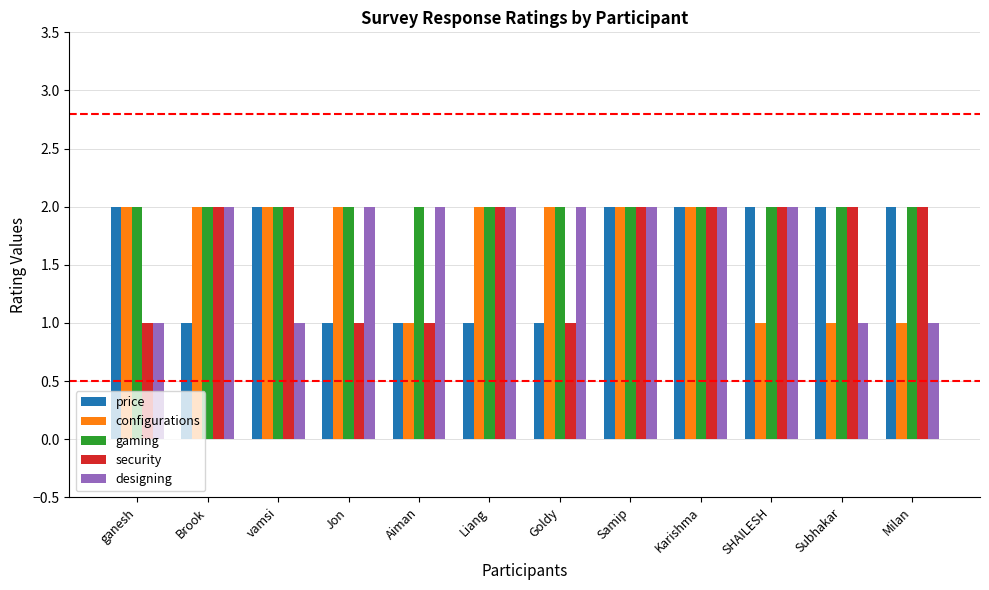

True or false: configurations has a value of 1 at Milan.

True